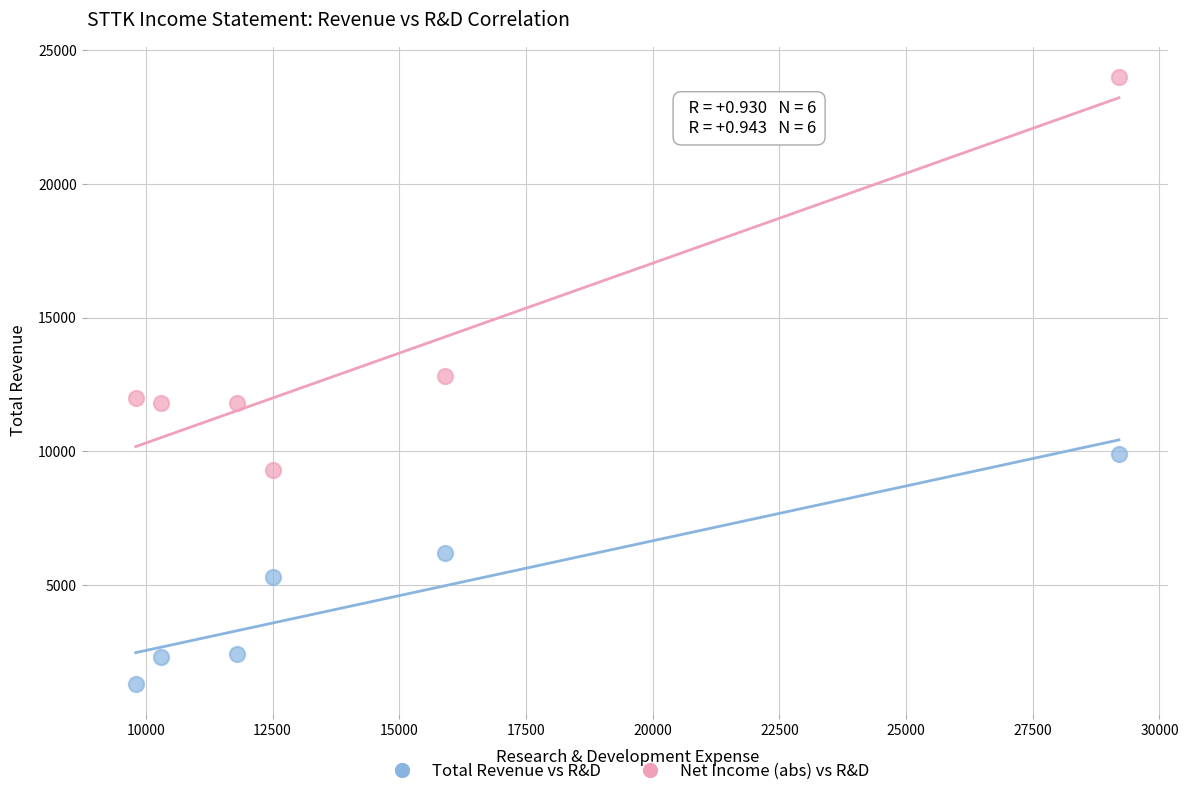

Which series has the widest spread of Y values?

Net Income (abs) vs R&D